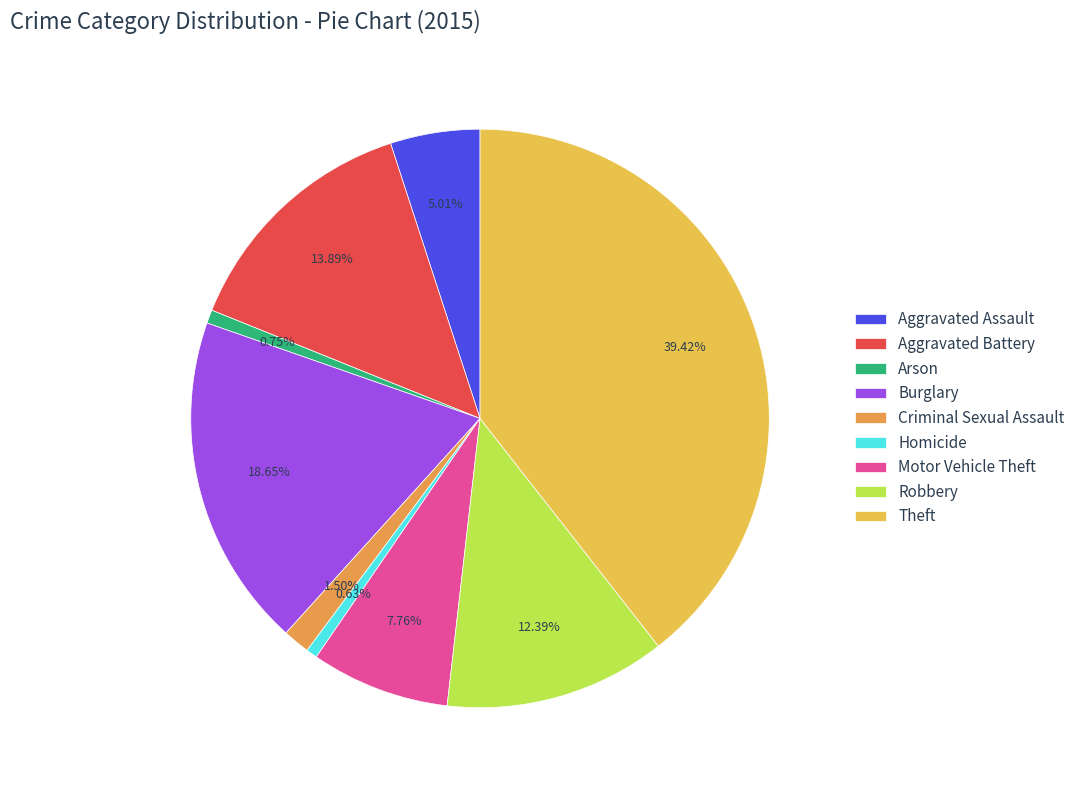

Which slice is the largest?

Theft